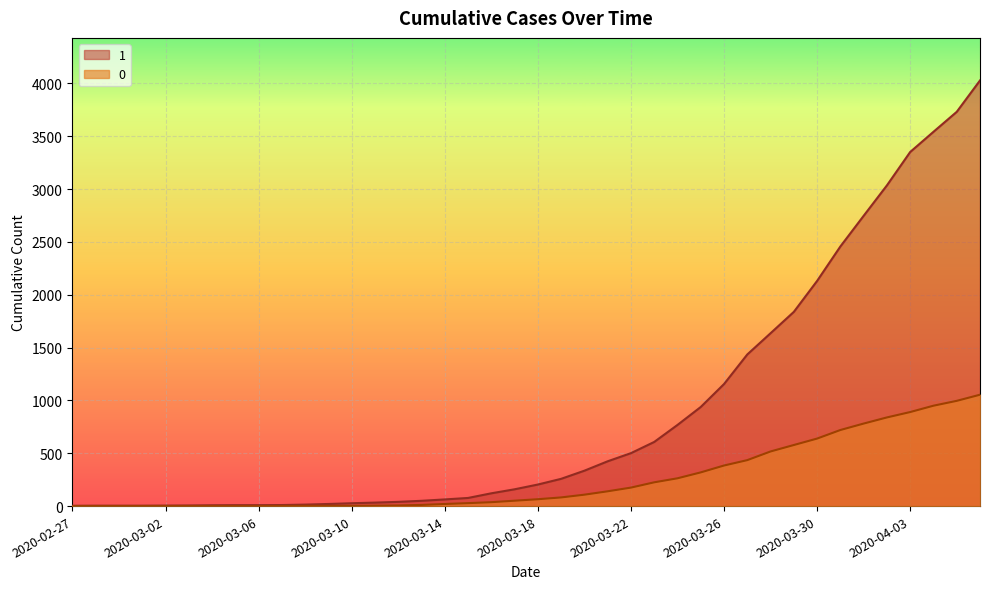

True or false: 0 and 1 cross at least once.

False